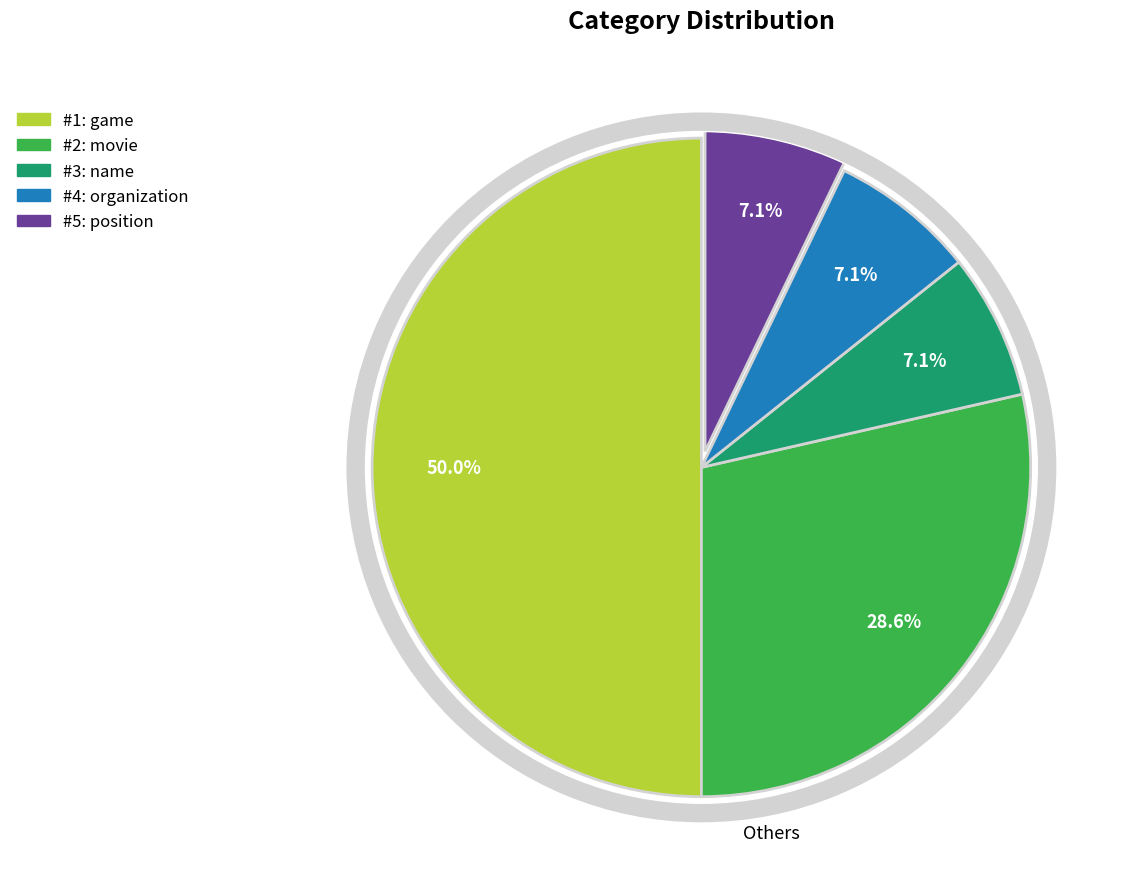

Which slice is the largest?

game